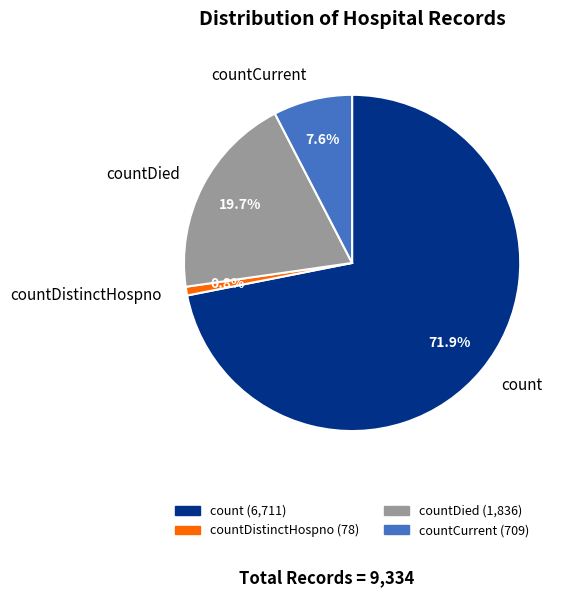

Is it true that countDied is 20% of the pie?

True